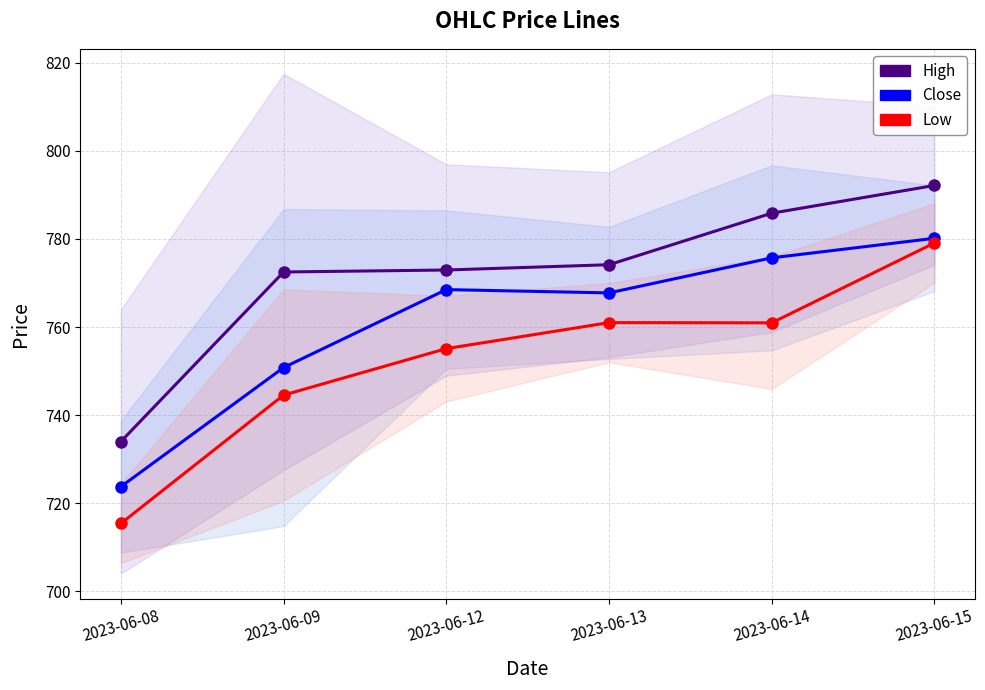

The value of Close at 2023-06-09 is 750.8. True or false?

True